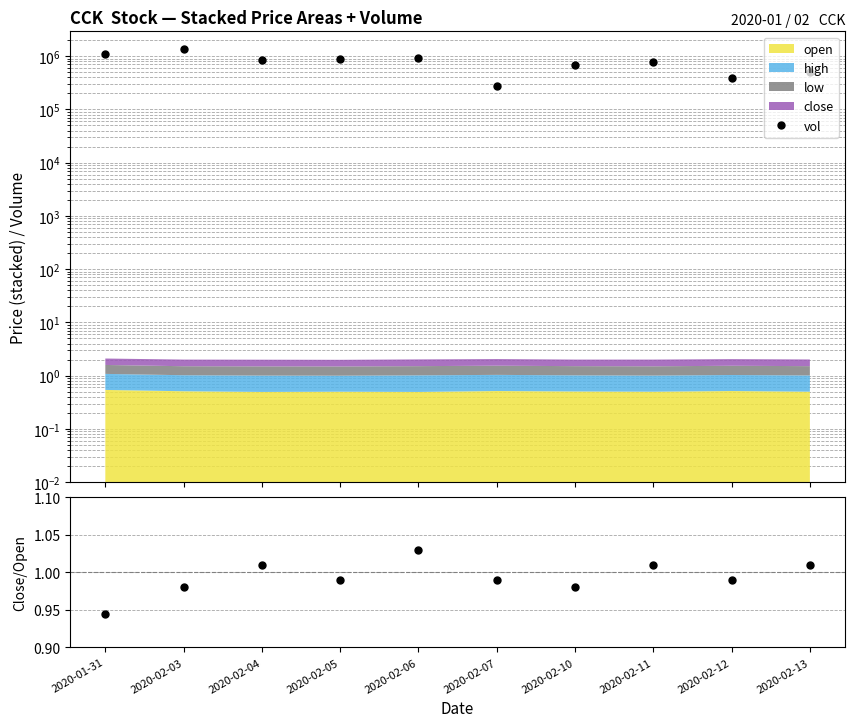

Reading right to left, what are all the values shown in this chart?

vol: 512200.0	387900.0	792900.0	691300.0	276700.0	936900.0	896300.0	857400.0	1388700.0	1085900.0
close/open: 1.0	1.0	1.0	1.0	1.0	1.0	1.0	1.0	1.0	0.9